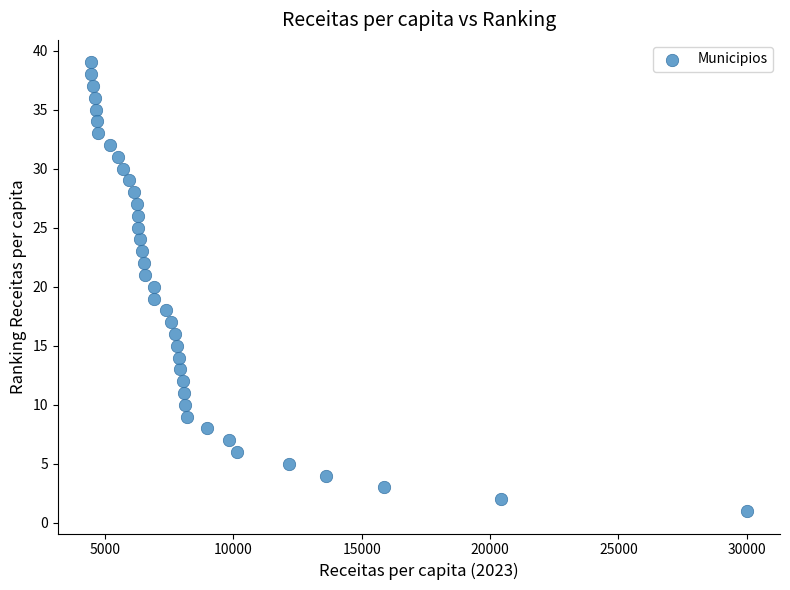

What is the range of Y values (max minus min)?

38